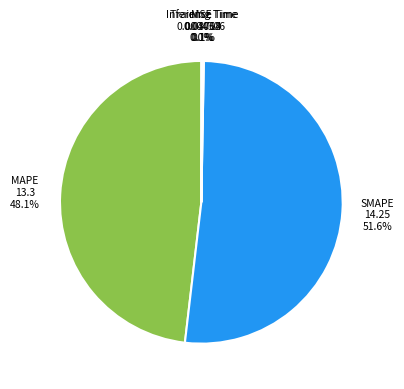

Is there a majority slice in this chart?

Yes